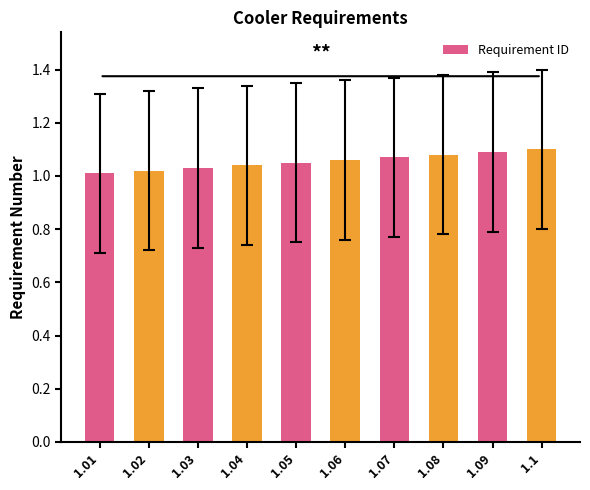

What is the sum of the values at 1.02 and 1.04?

2.1